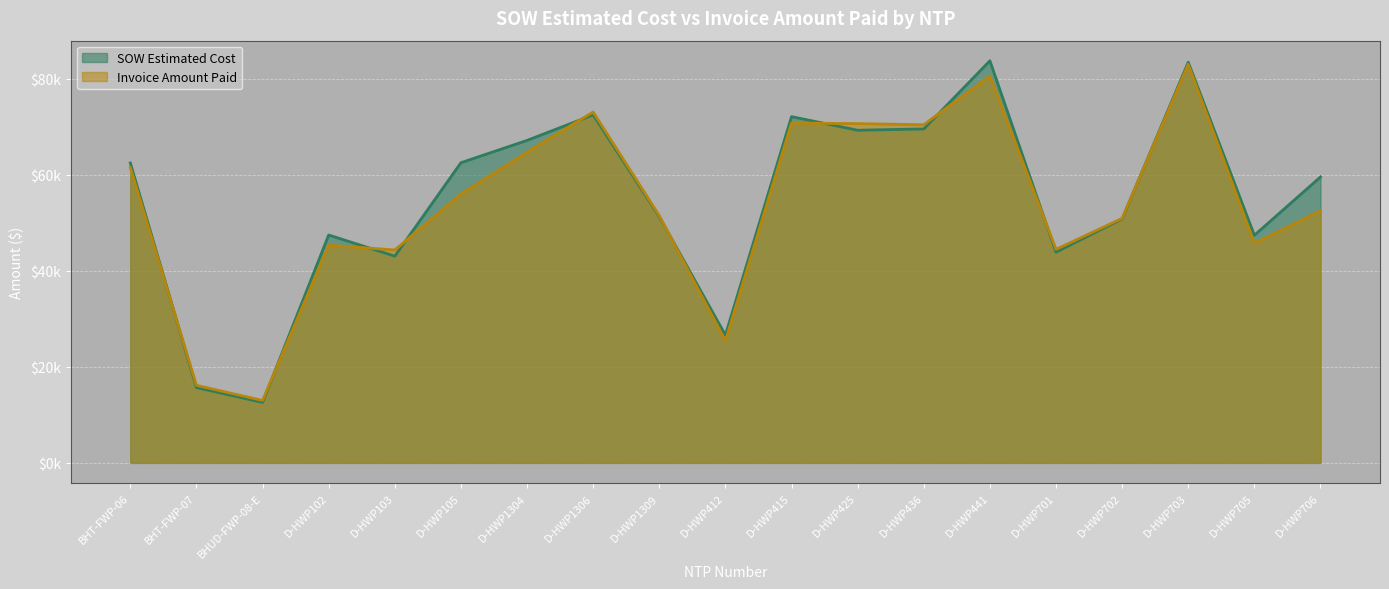

The SOW Estimated Cost series shows 20132.6 at D-HWP705. True or false?

False